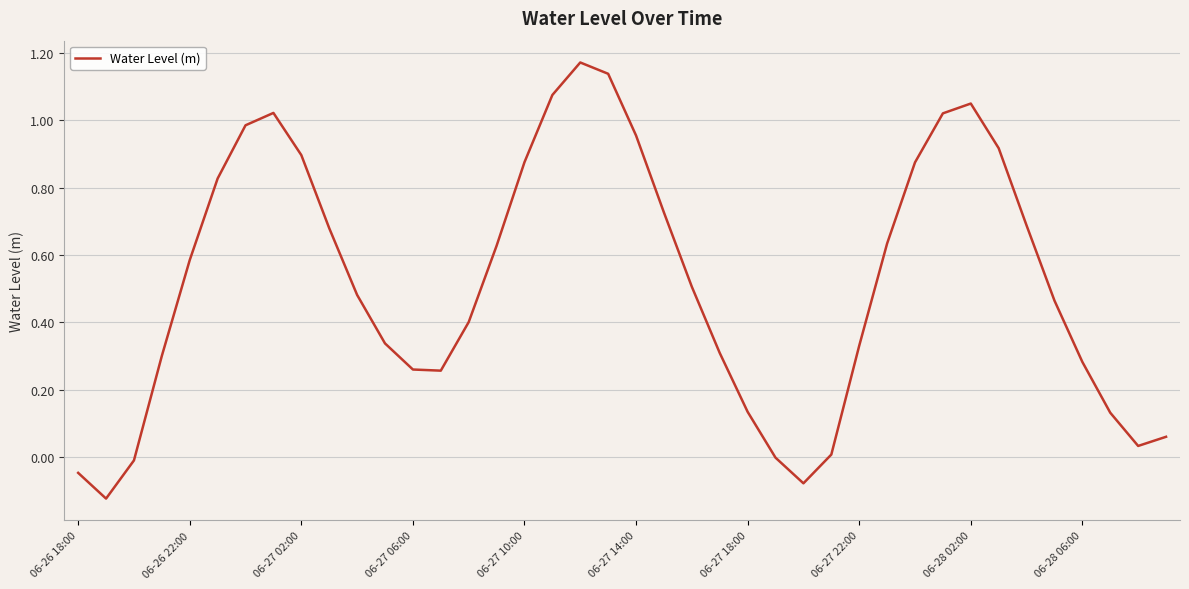

What is the difference between the maximum and minimum values?

1.3